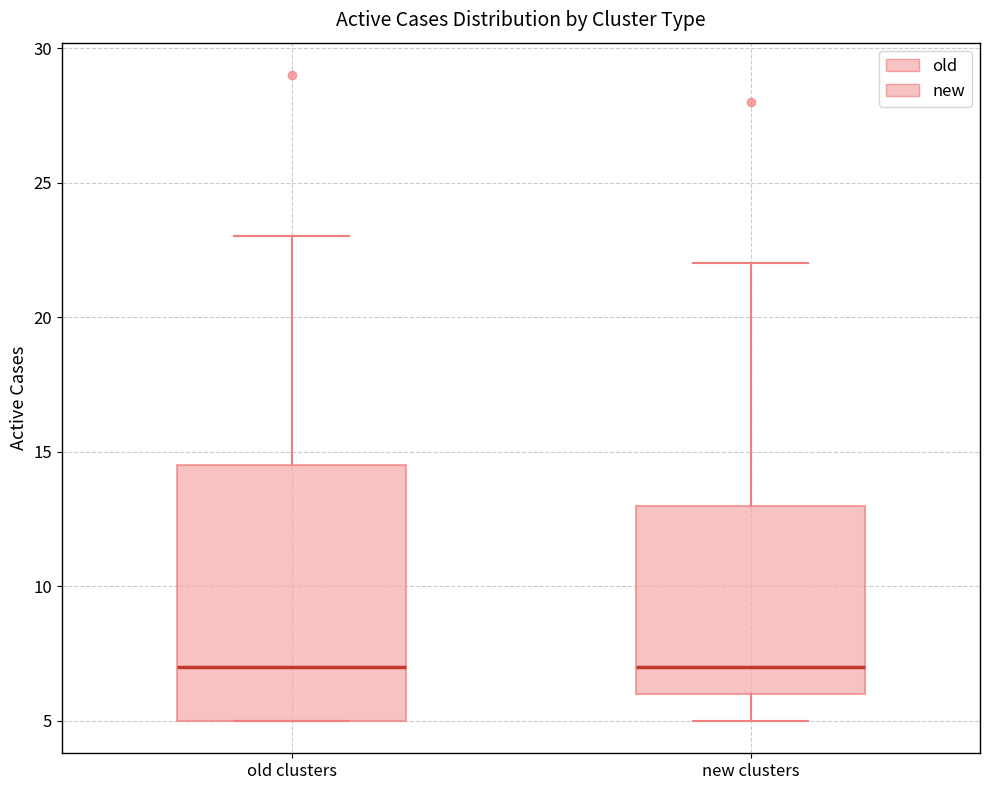

Reading left to right, transcribe this box plot: for each box, give where its median line is, the range the box spans, and where its two whiskers end, as read against the y-axis. The values are not printed on the chart, so give them approximately, as read against the axis.

old clusters: median 7.0, box 5.0 to 14.5, whiskers 5.0 to 23.0
new clusters: median 7.0, box 6.0 to 13.0, whiskers 5.0 to 22.0